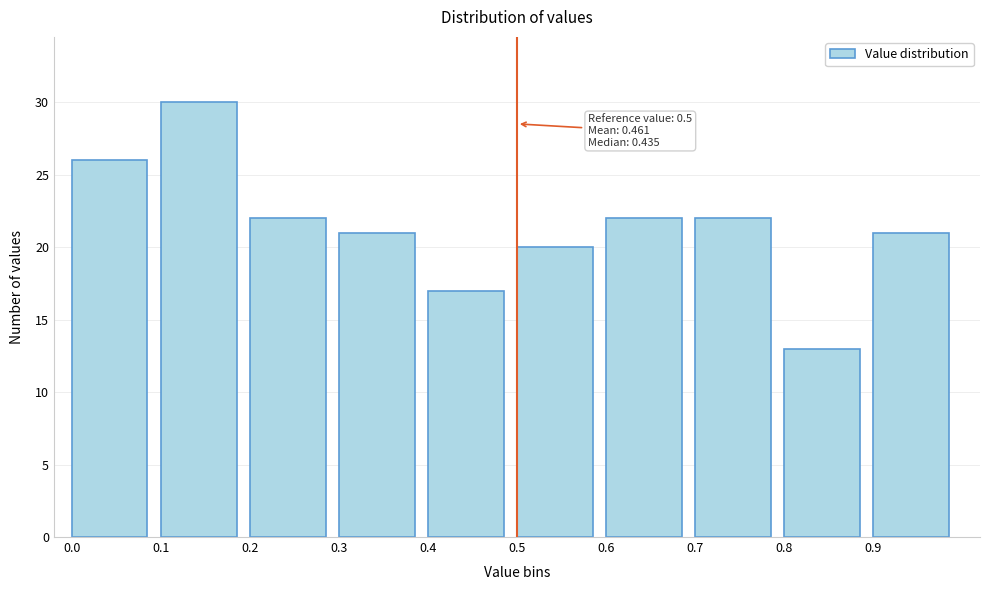

Which range on the x-axis has the tallest bar?

0.1 to 0.2